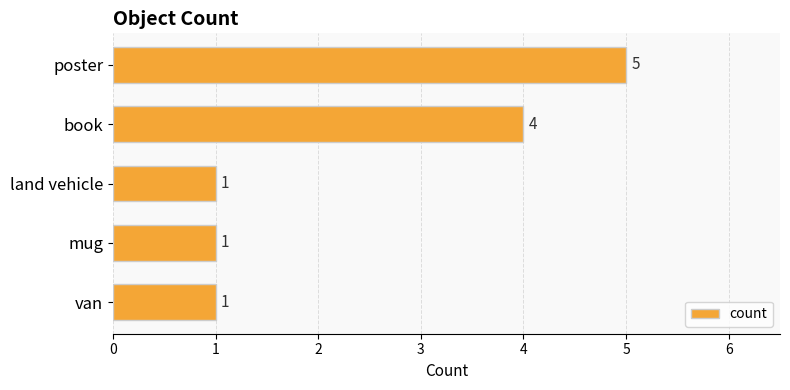

How many bars are there in total?

5